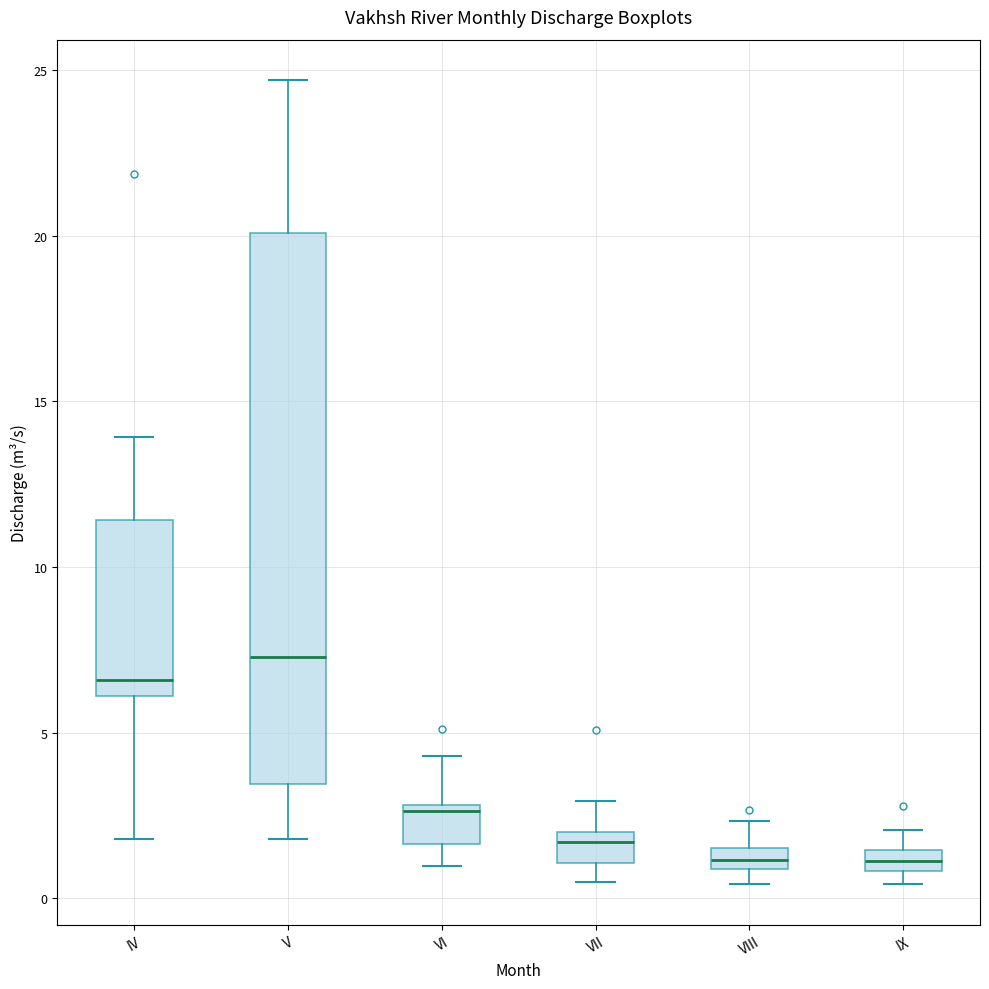

Where does the upper whisker of the box for IX end on the y-axis? The values are not printed on the chart, so give them approximately, as read against the axis.

2.0